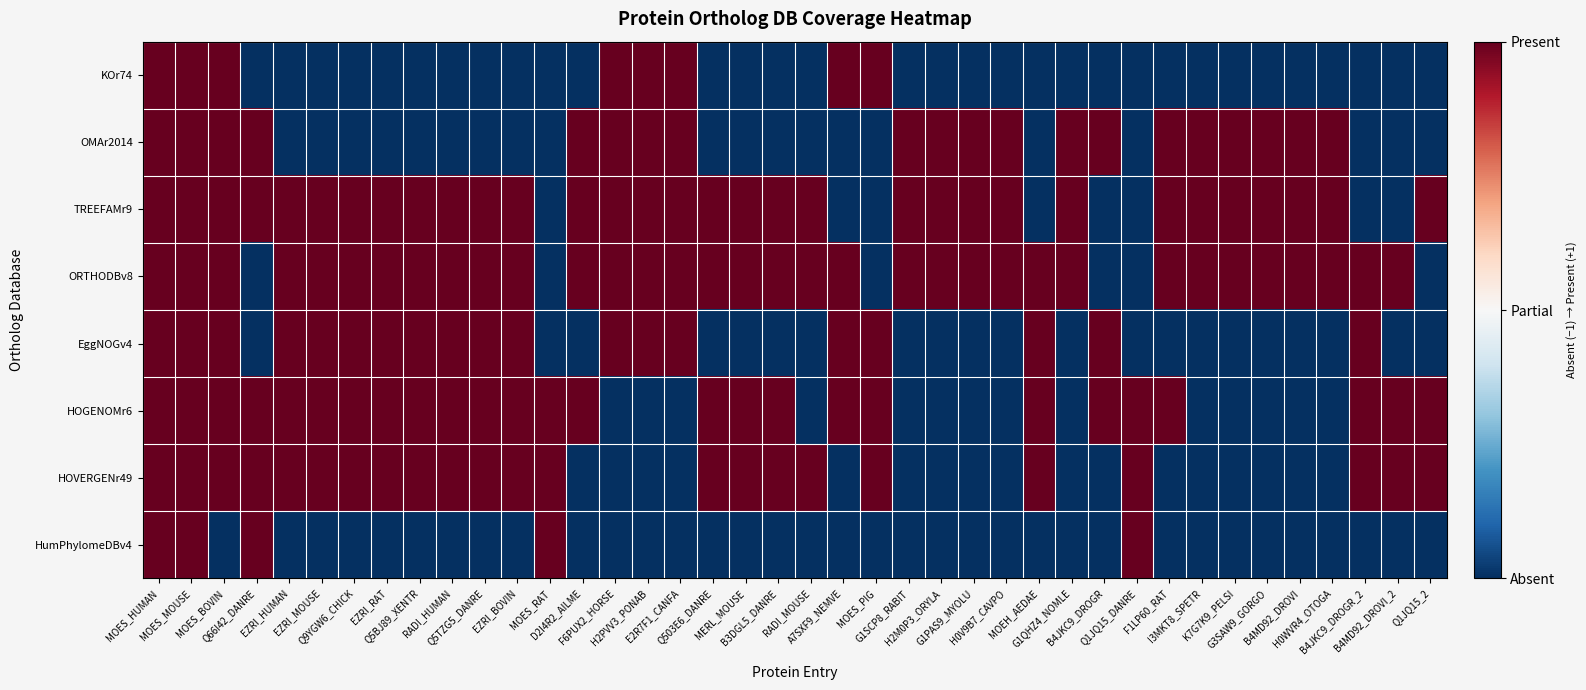

How many distinct data groups are displayed?

8